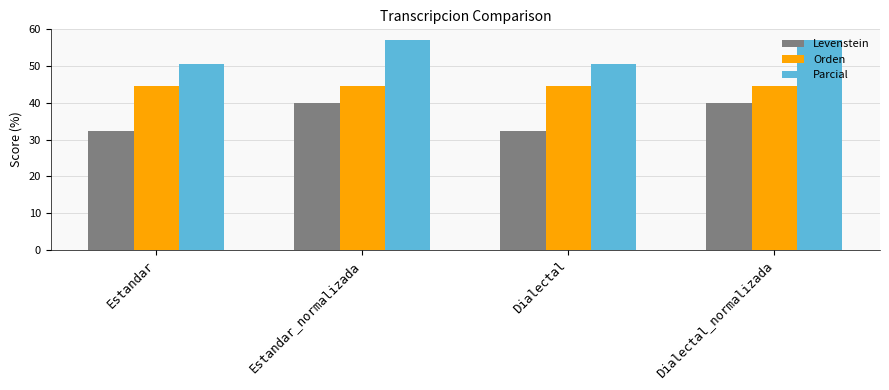

Reading right to left, what are all the values shown in this chart?

Levenstein: Dialectal_normalizada=40.0	Dialectal=32.2	Estandar_normalizada=40.0	Estandar=32.2
Orden: Dialectal_normalizada=44.4	Dialectal=44.4	Estandar_normalizada=44.4	Estandar=44.4
Parcial: Dialectal_normalizada=57.1	Dialectal=50.6	Estandar_normalizada=57.1	Estandar=50.6